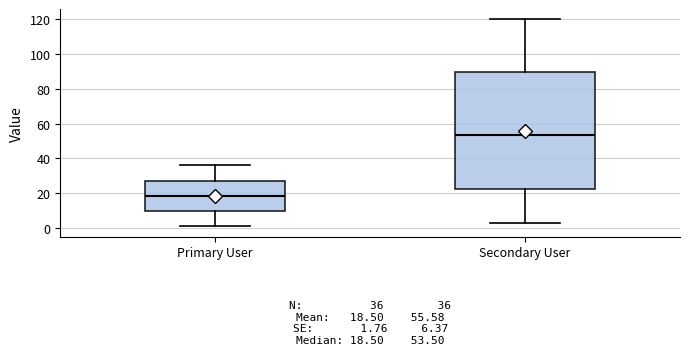

Which box's median line is the highest?

Secondary User